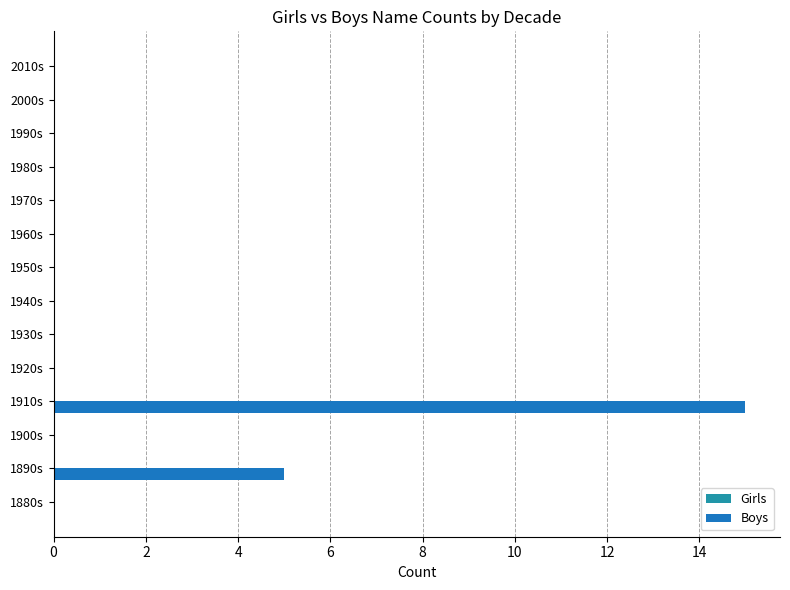

Are the bars horizontal?

Yes